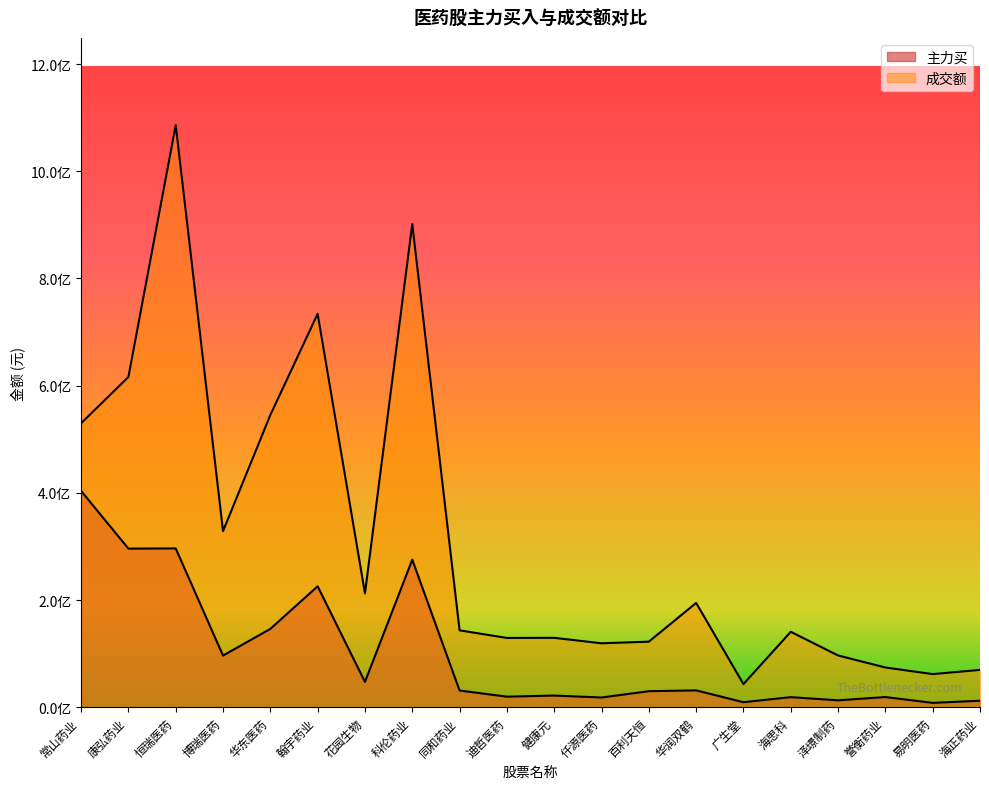

Rank the categories by 主力买 value from highest to lowest.

常山药业, 恒瑞医药, 康弘药业, 科伦药业, 翰宇药业, 华东医药, 博瑞医药, 花园生物, 华润双鹤, 同和药业, 百利天恒, 健康元, 迪哲医药, 誉衡药业, 海思科, 仟源医药, 泽璟制药, 海正药业, 广生堂, 易明医药